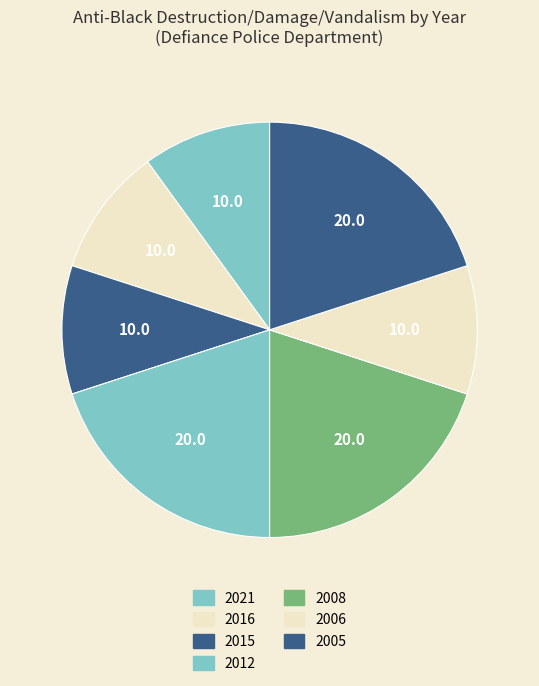

Do 2012 and 2005 together represent more than half of the pie?

No